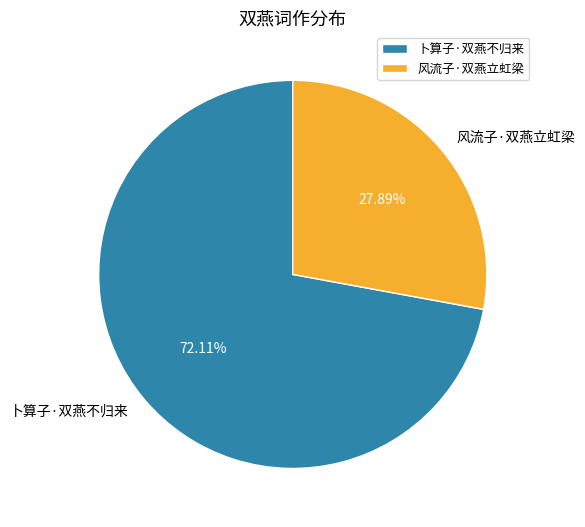

The 卜算子·双燕不归来 slice represents 81% of the pie. True or false?

False